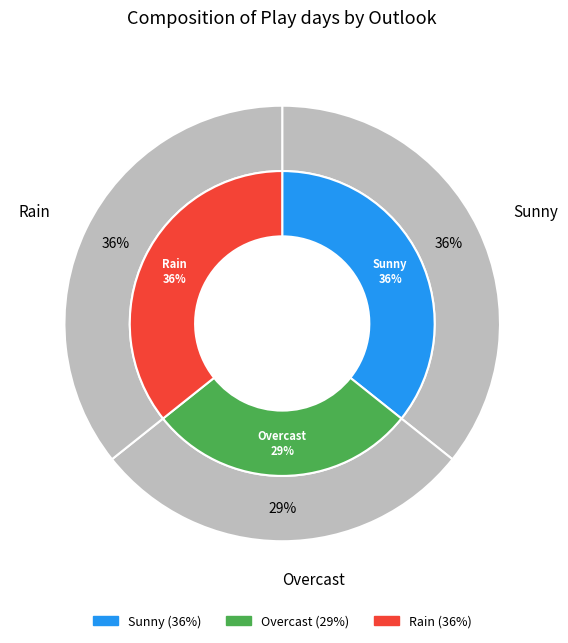

To the nearest percent, what is the difference between the largest and smallest slice percentages?

7%